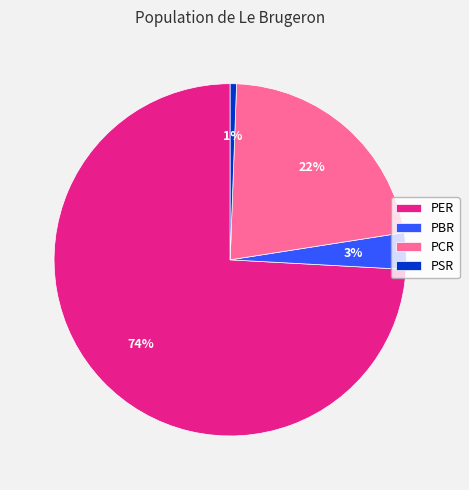

Count the number of slices in the pie.

4